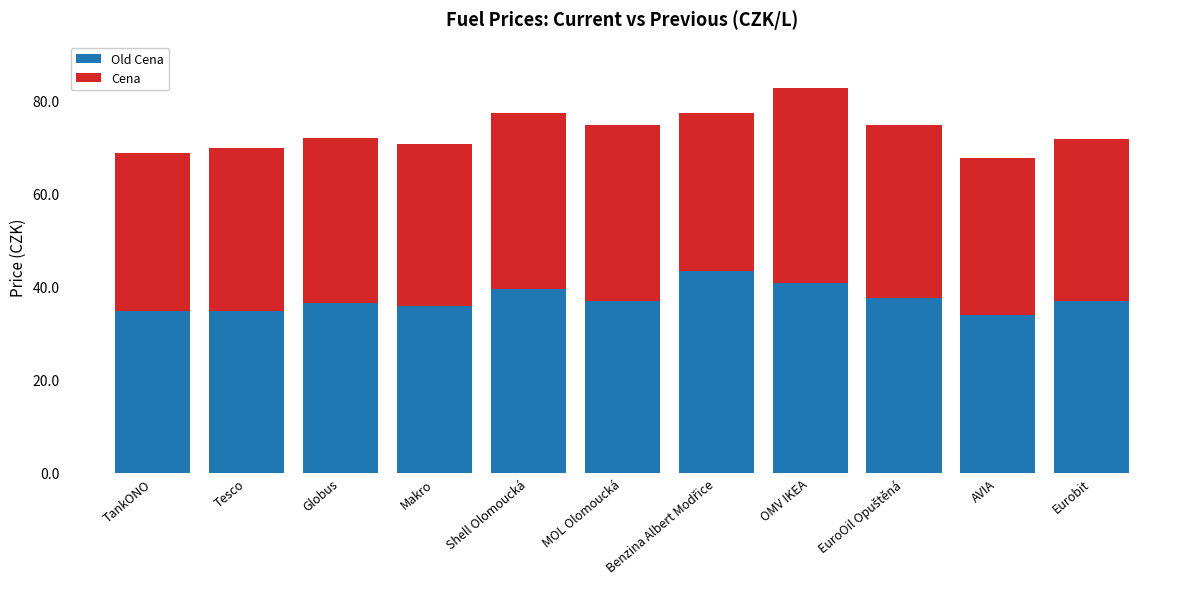

What is the total value across all series at Tesco?

69.8